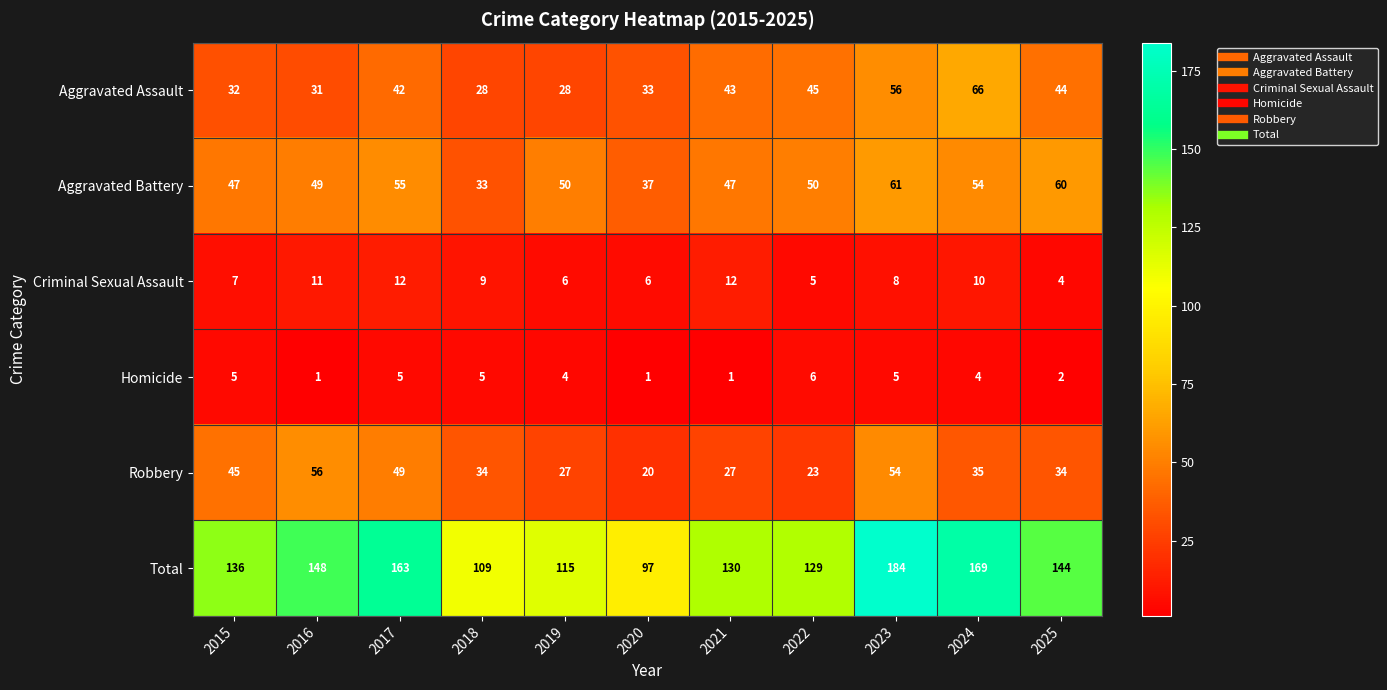

The Total series shows 163 at 2017. True or false?

True